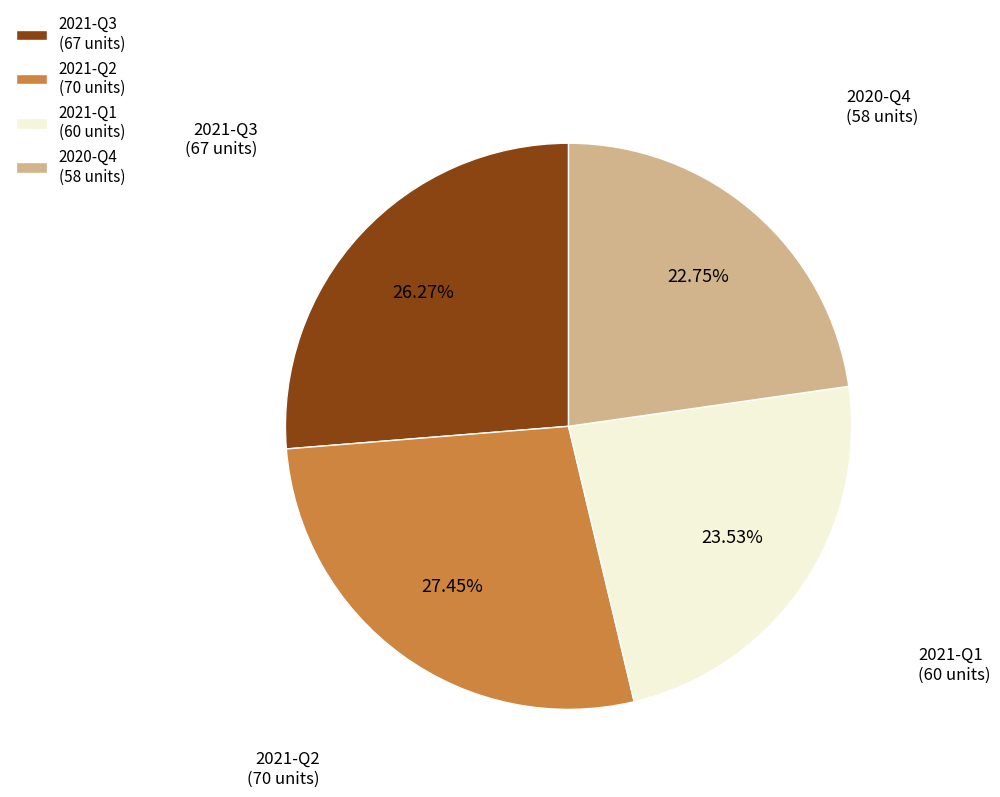

To the nearest percent, what portion does 2021-Q1 represent?

24%